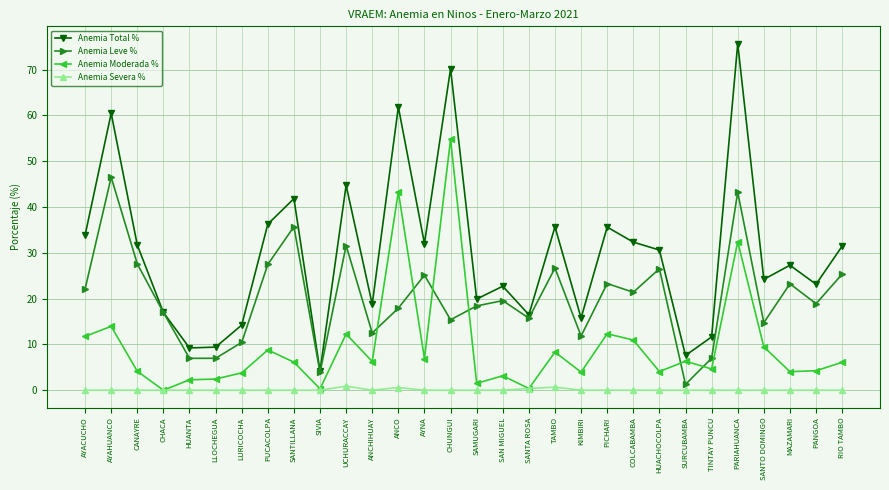

What position from the right is SAMUGARI?

15